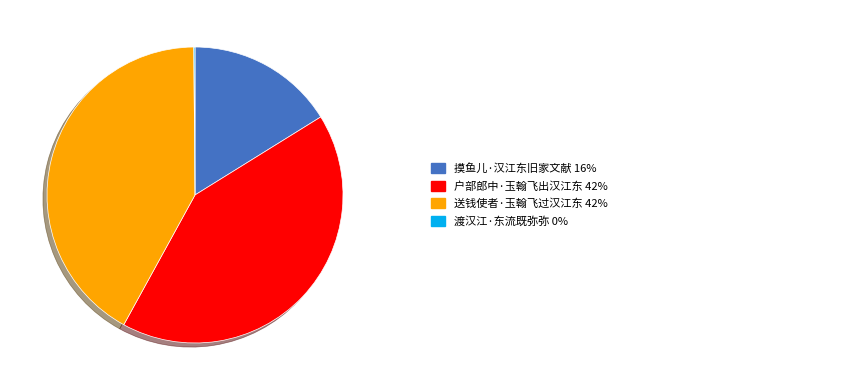

Is there any slice that represents more than half of the pie?

No